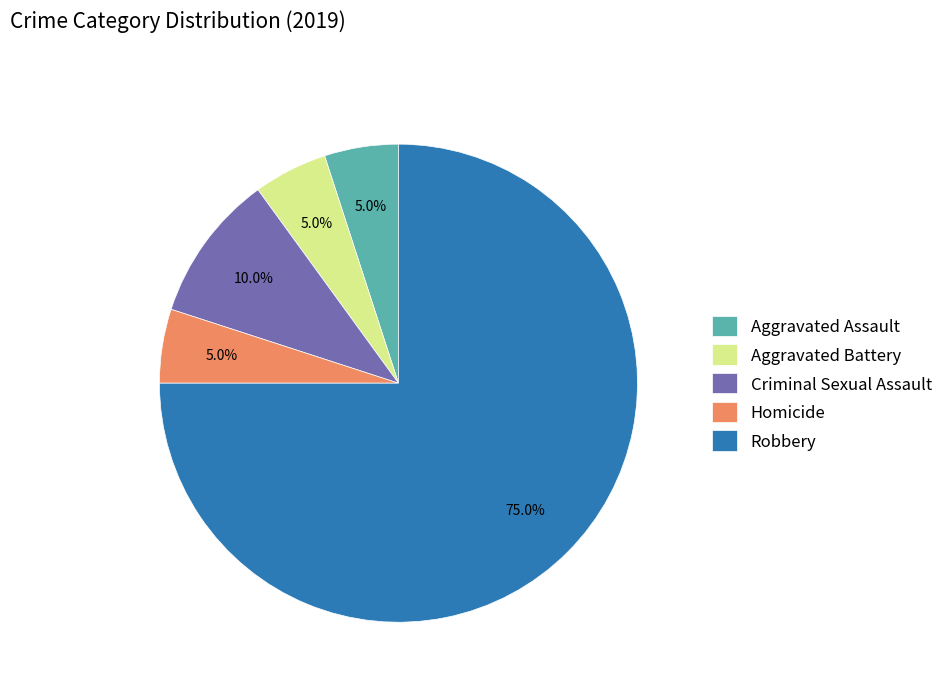

Does any single category account for the majority?

Yes